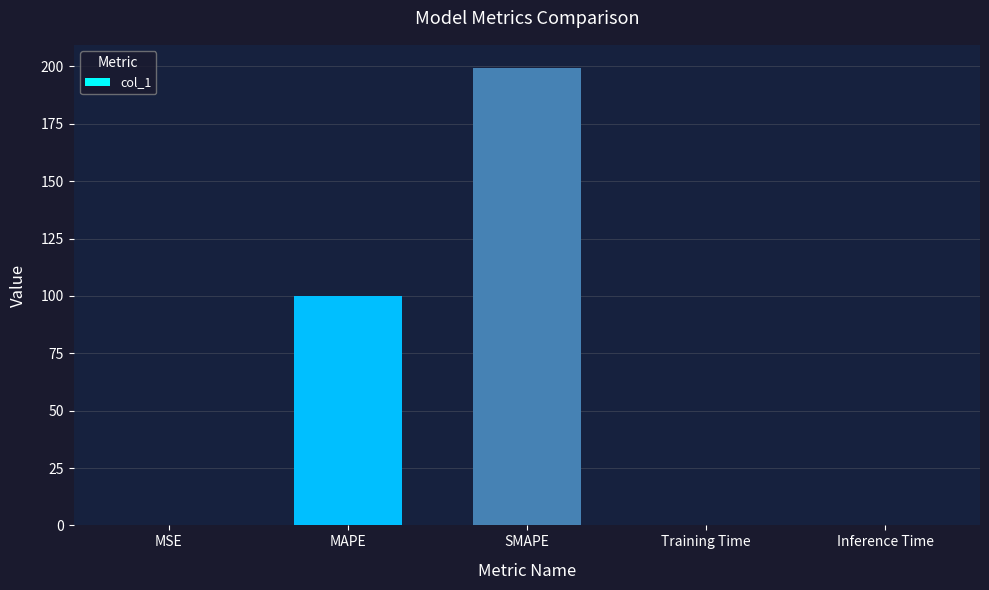

What value does the data have at MAPE?

99.9